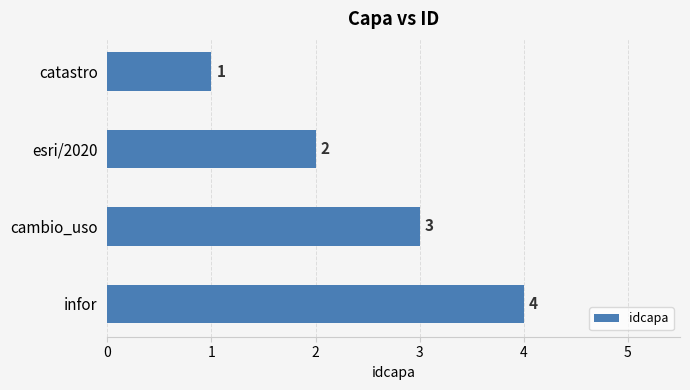

What is the change in value from esri/2020 to infor?

+2